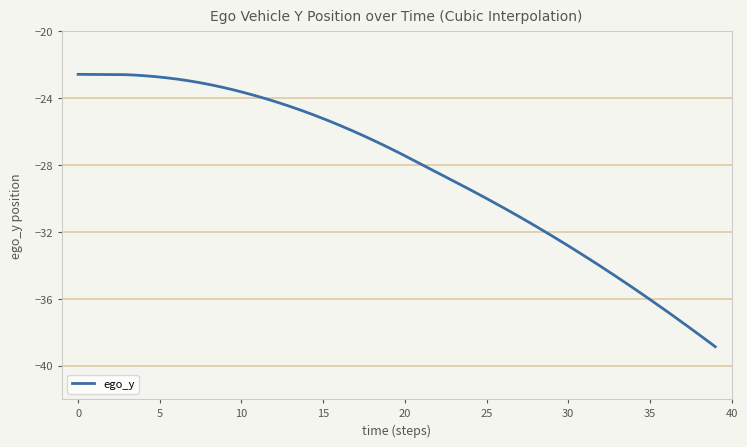

What is the smallest value displayed?

-38.9